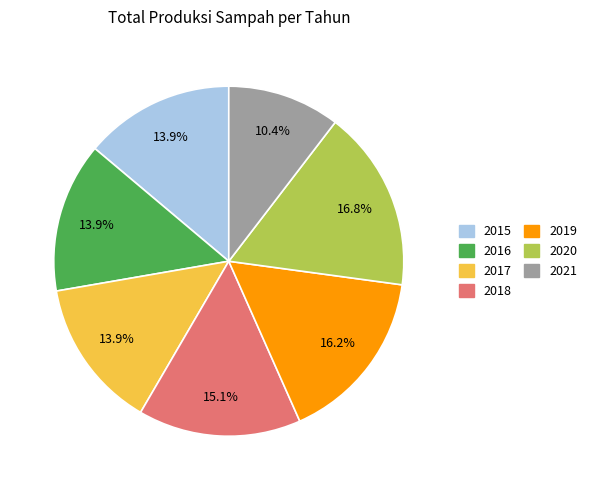

What percentage is the 2015 slice, to the nearest percent?

14%